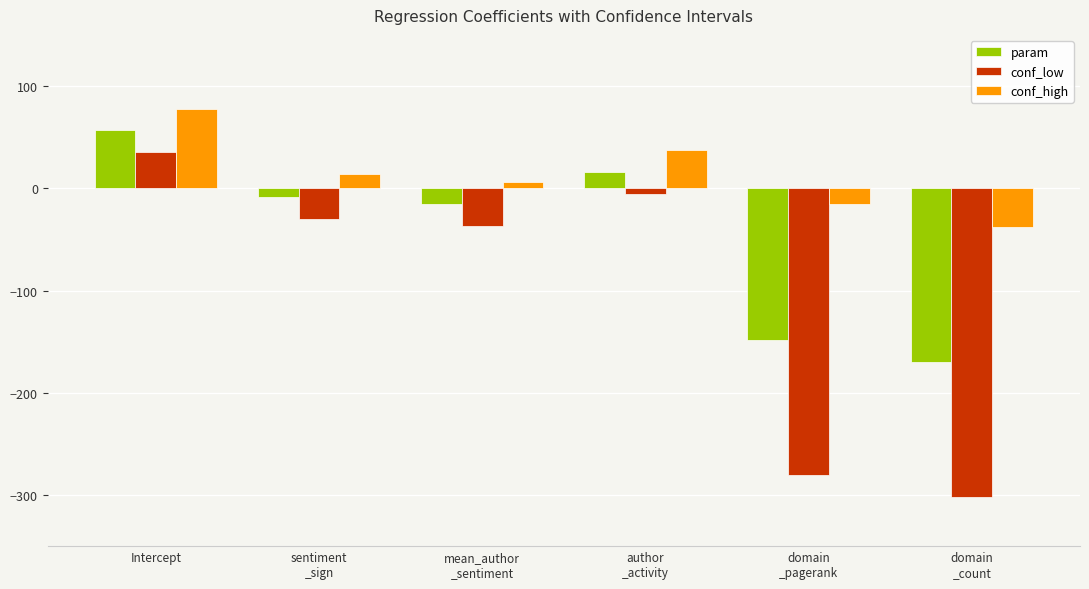

At how many categories does at least one series exceed 70?

1